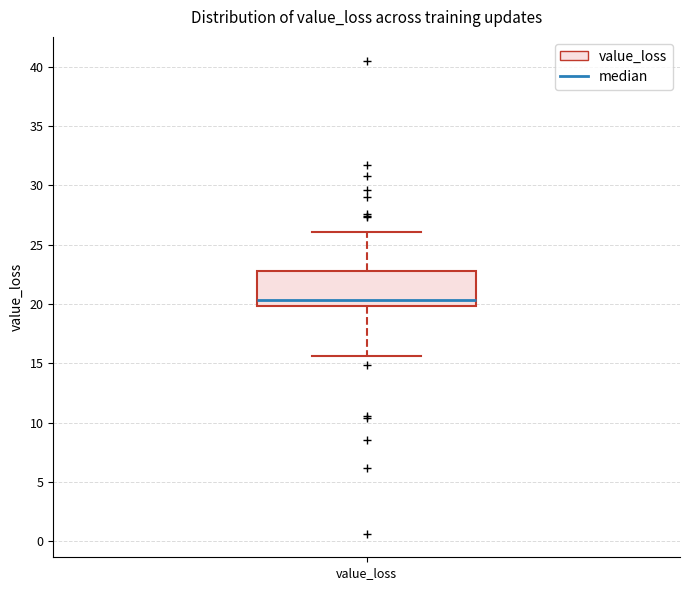

Transcribe this box plot: give where the median line is, the range the box spans, and where the two whiskers end, as read against the y-axis. The values are not printed on the chart, so give them approximately, as read against the axis.

median 20.5, box 20.0 to 22.5, whiskers 15.5 to 26.0